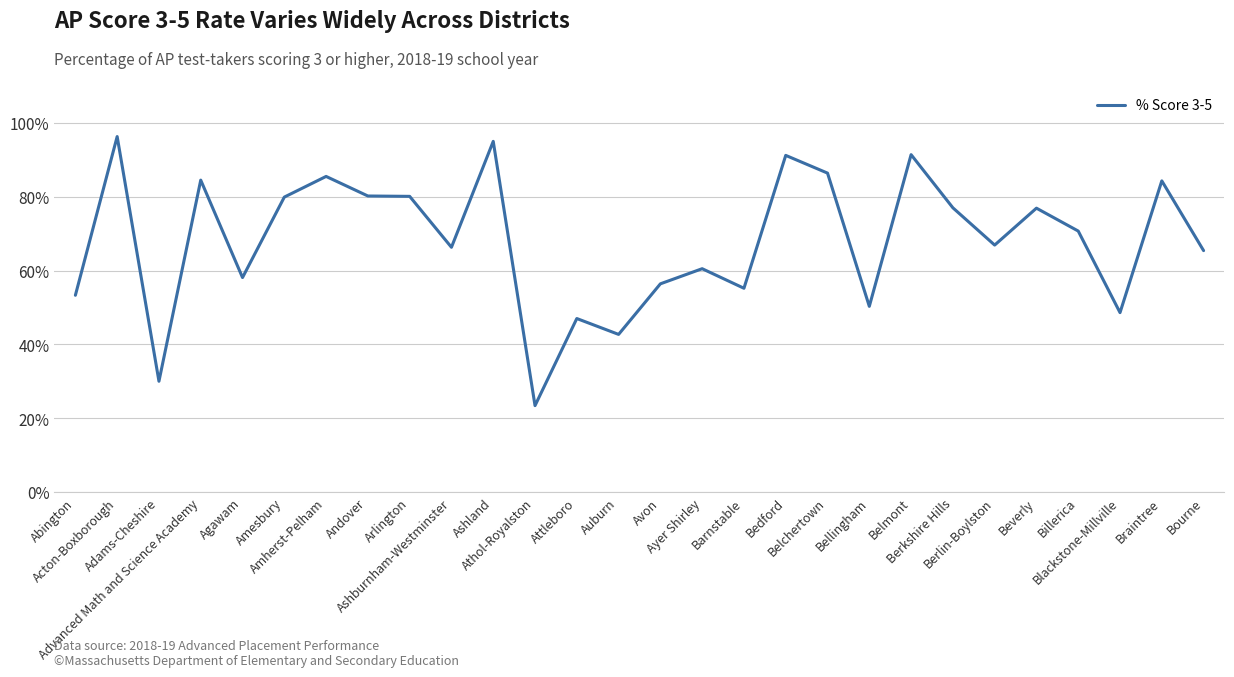

What is the maximum value shown in the chart?

96.3